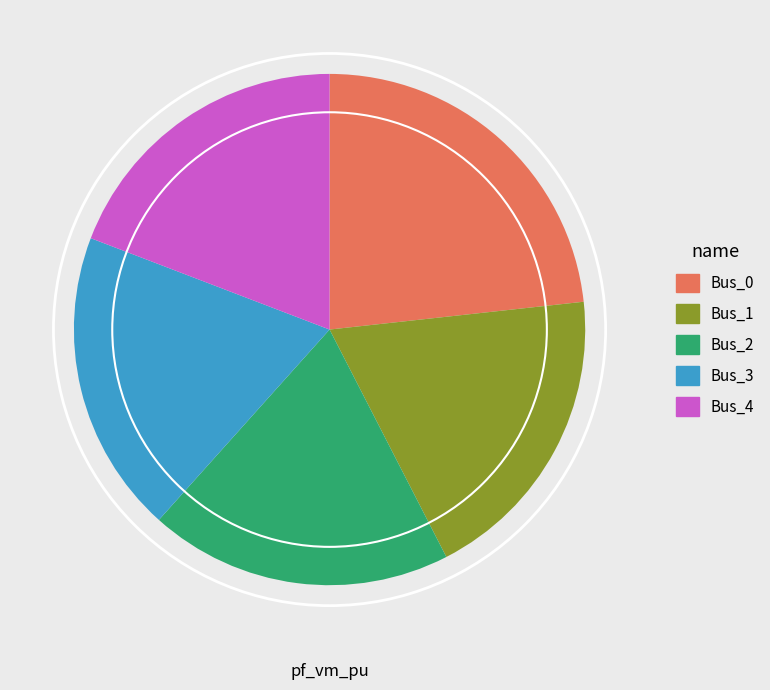

Does Bus_4 account for over 50% of the chart?

No